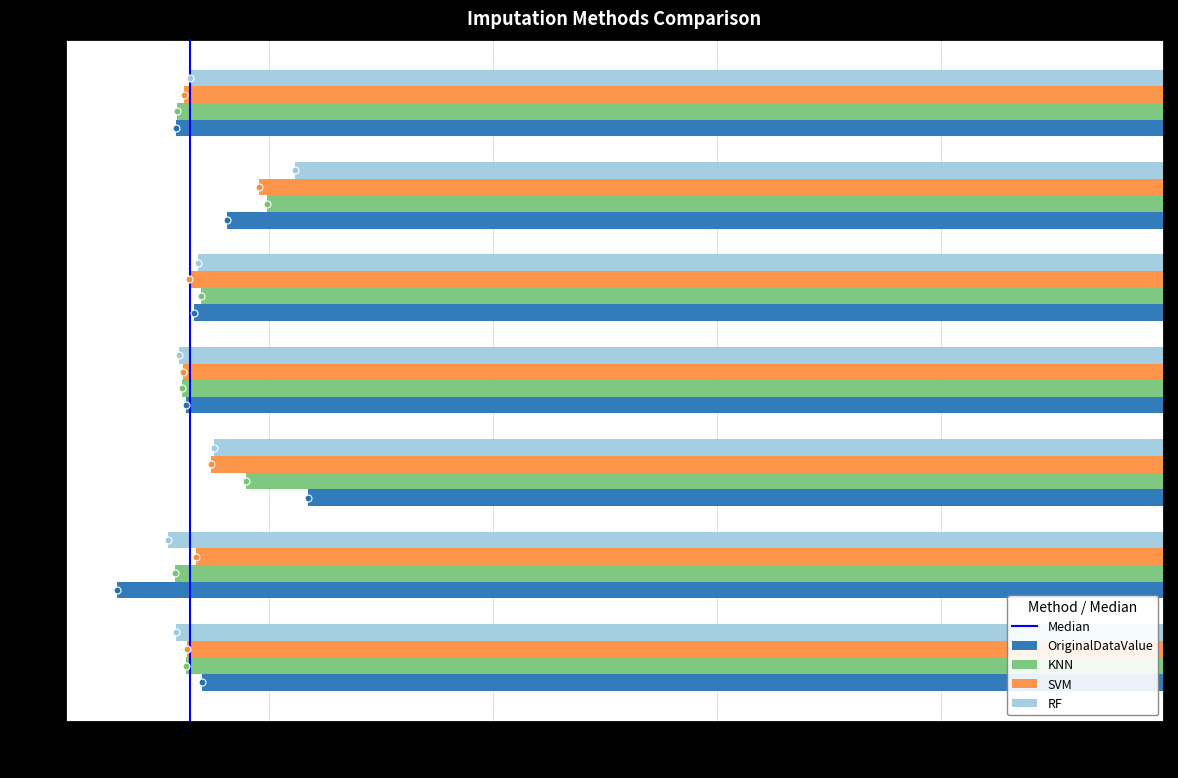

What is the maximum value shown in the chart?

-19.1